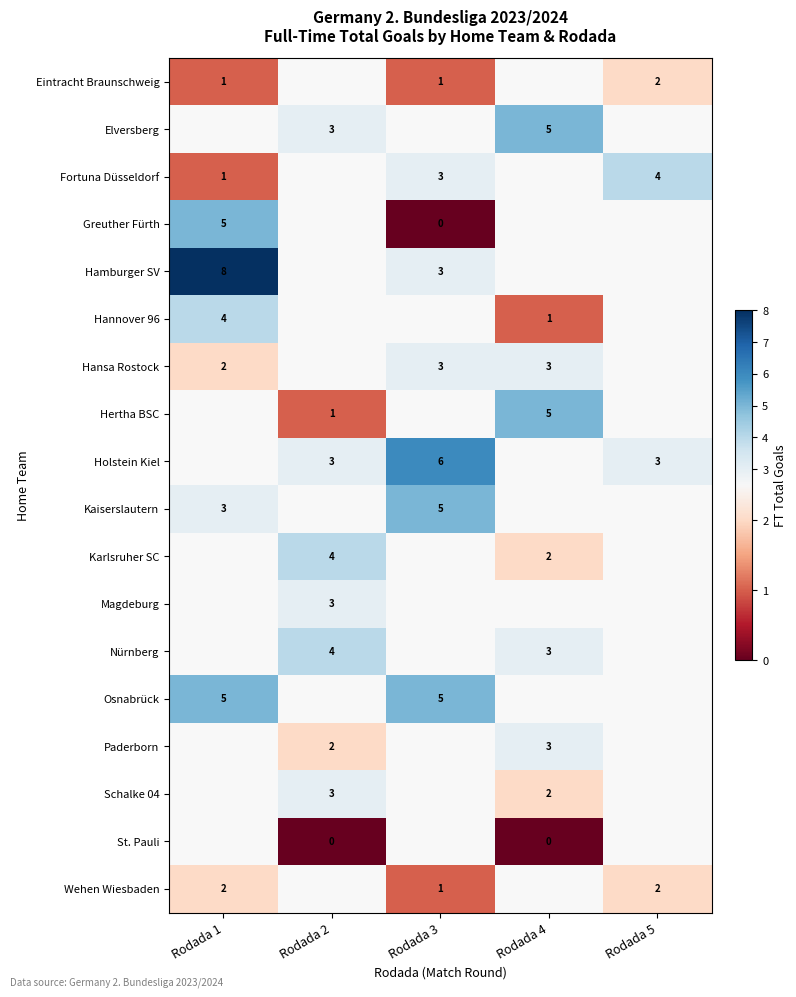

True or false: row_2 has a value of 2.1 at Rodada 5.

False